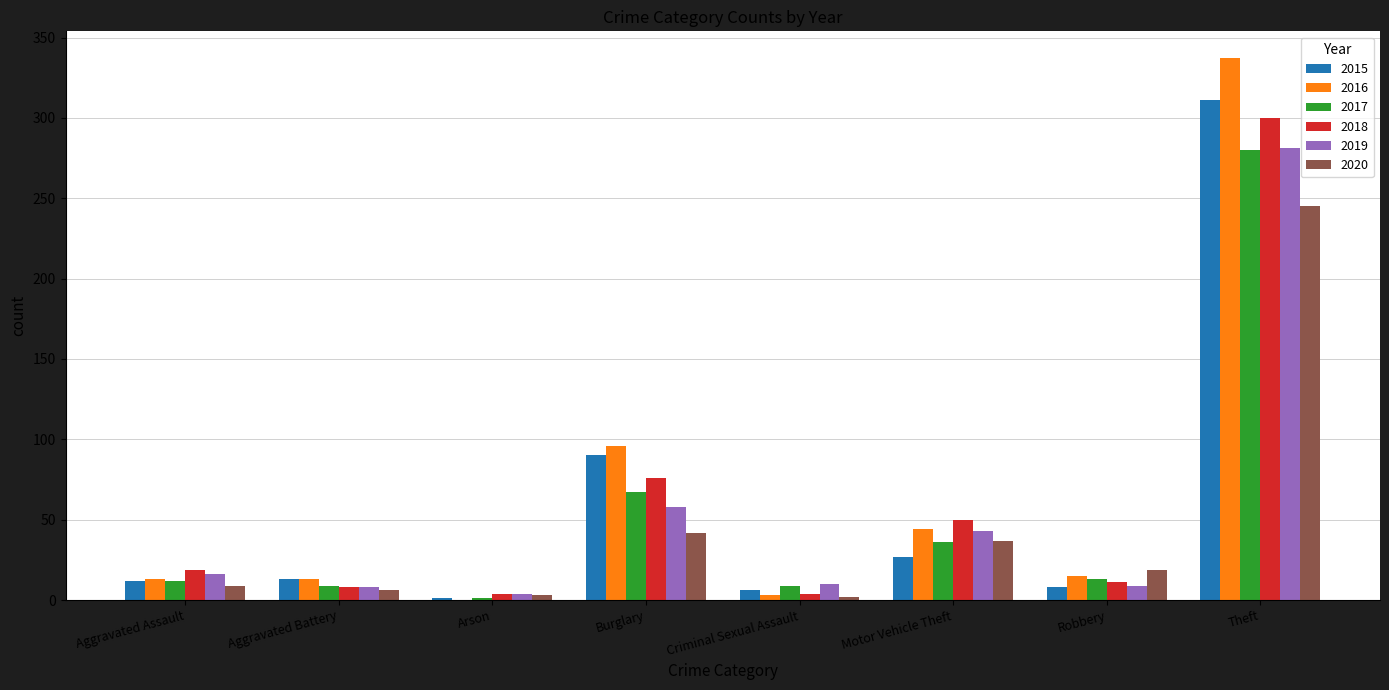

Which series changed the most between Motor Vehicle Theft and Robbery?

2018